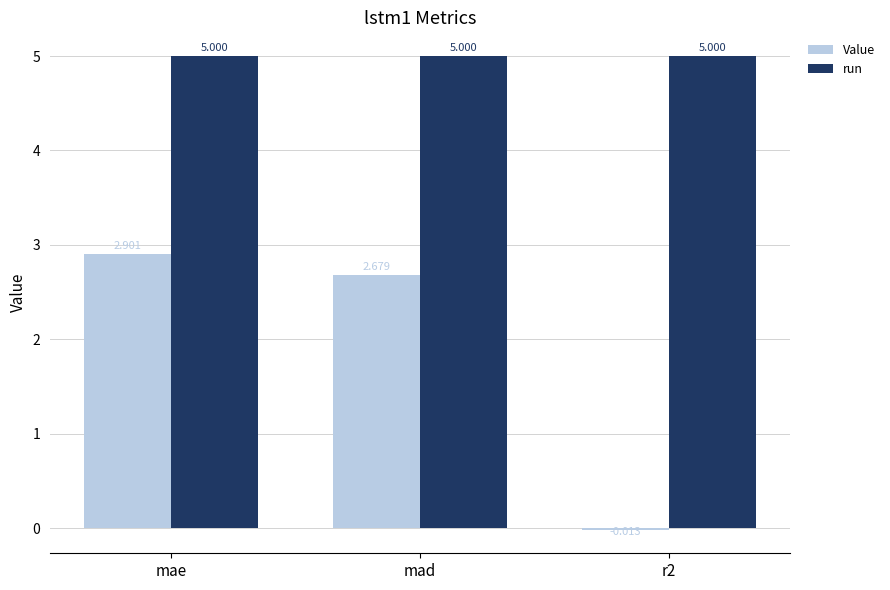

Which series changed the most between mae and mad?

Value